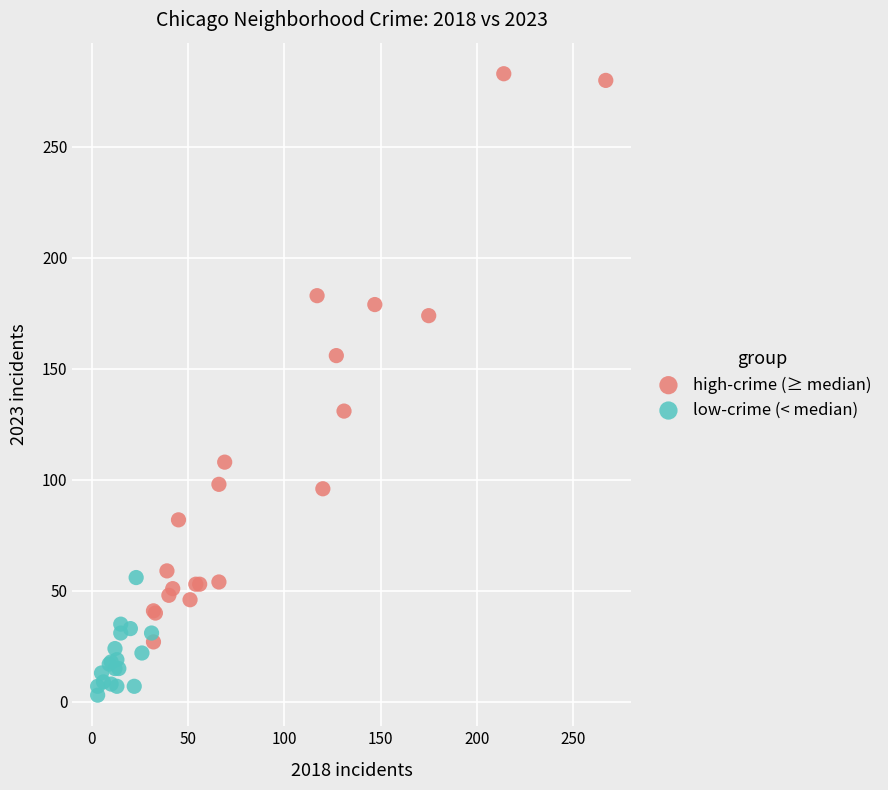

Which series contains the highest Y value?

high-crime (≥ median)